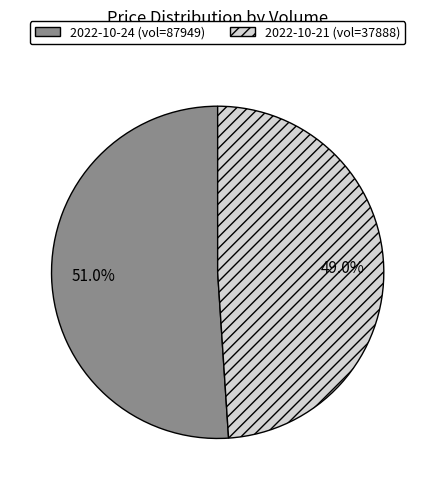

Does any single category account for the majority?

Yes